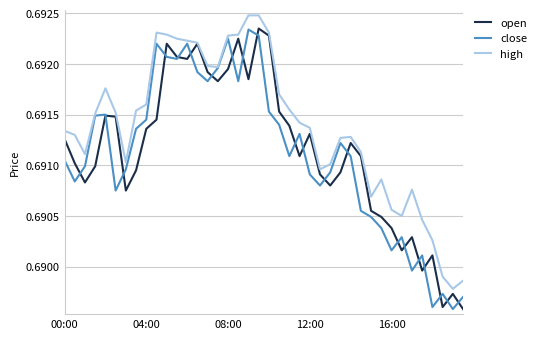

What are all the series names shown in the legend?

open, close, high